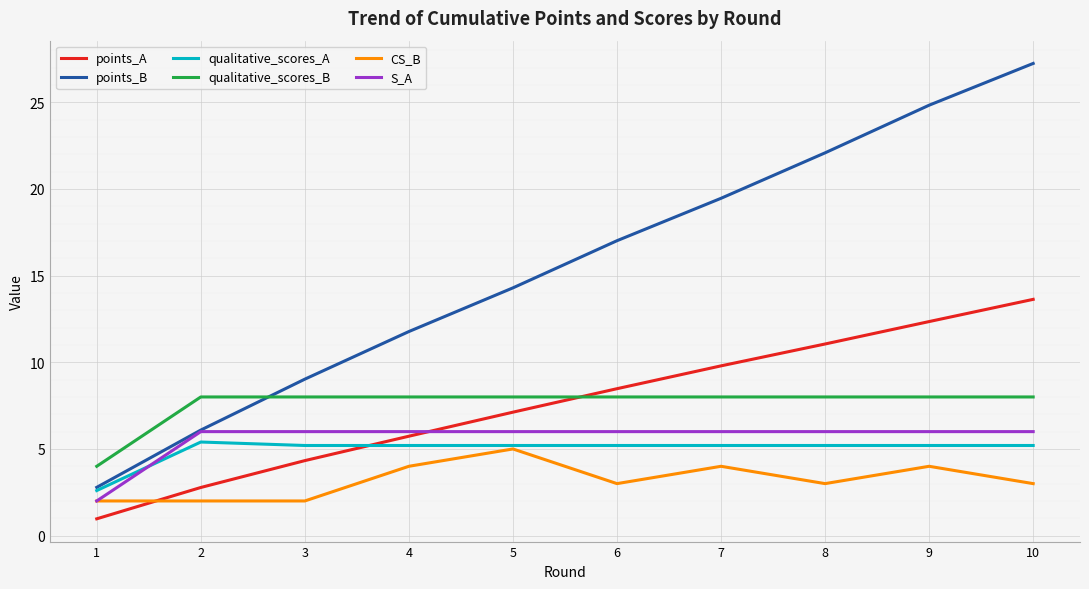

Which series has the widest spread of values?

points_B